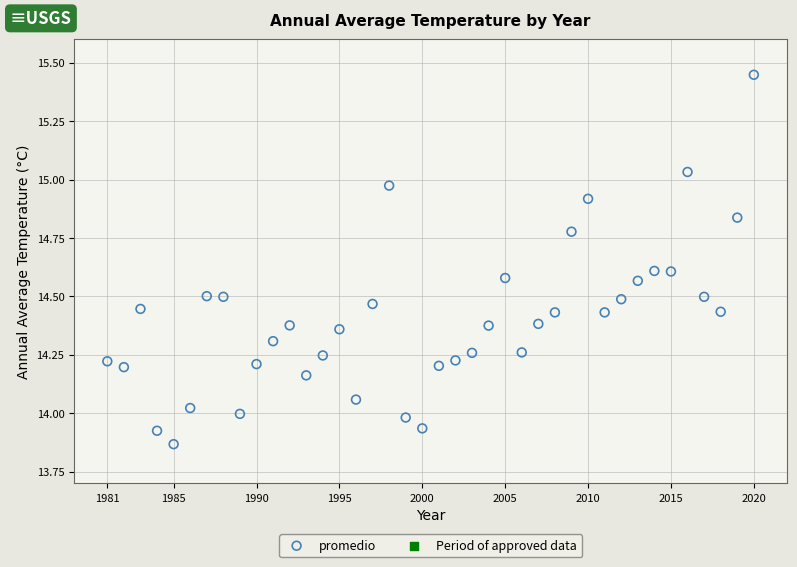

What is the range of Y values (max minus min)?

1.6